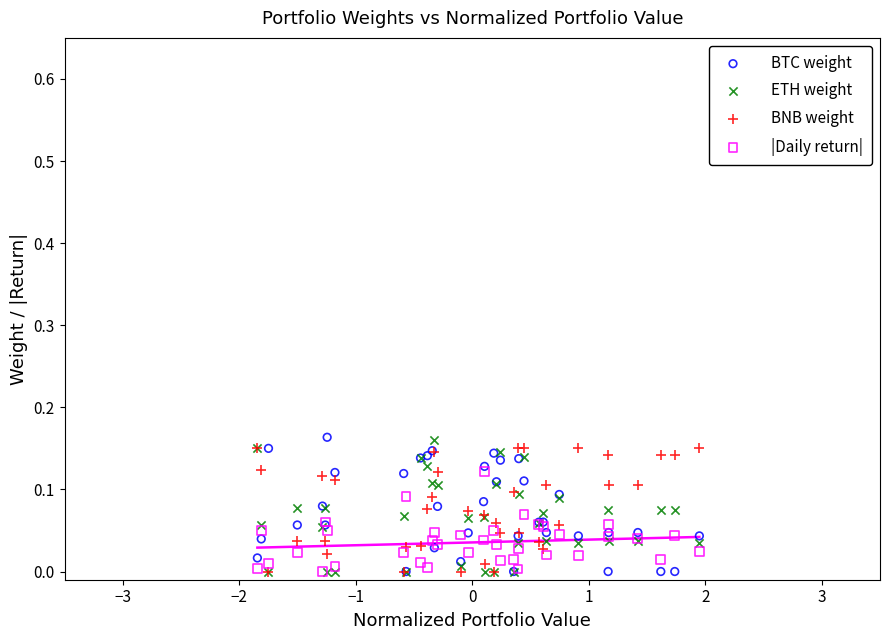

What are all the series names shown in the legend?

BTC weight, ETH weight, BNB weight, |Daily return|